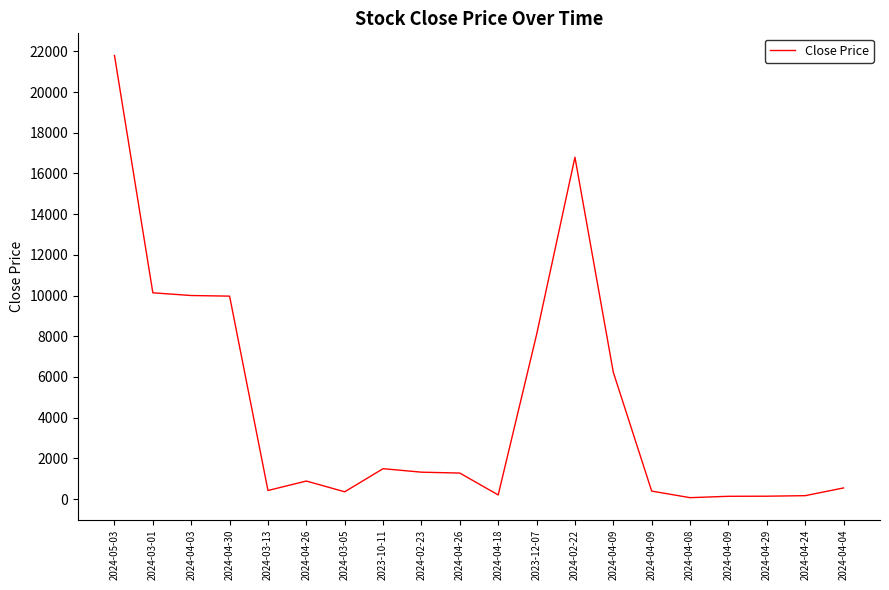

Reading left to right, list all the values displayed in this chart.

2024-05-03=21797.4	2024-03-01=10135.5	2024-04-03=10001.9	2024-04-30=9971.8	2024-03-13=422.5	2024-04-26=887.2	2024-03-05=358.2	2023-10-11=1494.4	2024-02-23=1322.2	2024-04-26=1278.8	2024-04-18=203.6	2023-12-07=8080.4	2024-02-22=16795.4	2024-04-09=6229.9	2024-04-09=393.0	2024-04-08=70.0	2024-04-09=137.4	2024-04-29=142.1	2024-04-24=168.2	2024-04-04=547.5